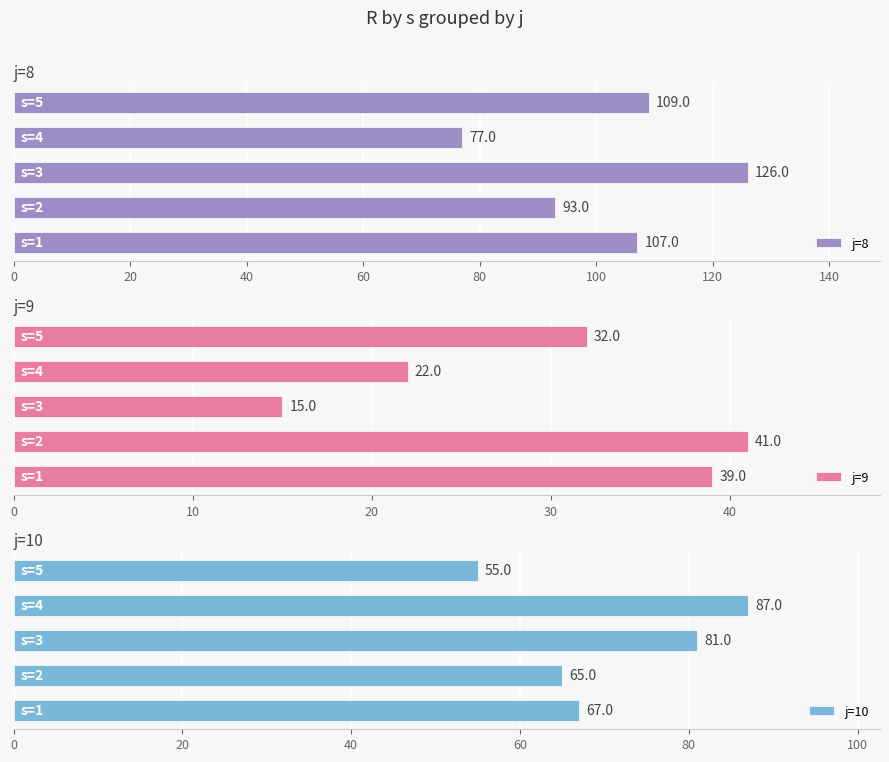

At 40, list the series in order from largest to smallest.

j=8, j=10, j=9